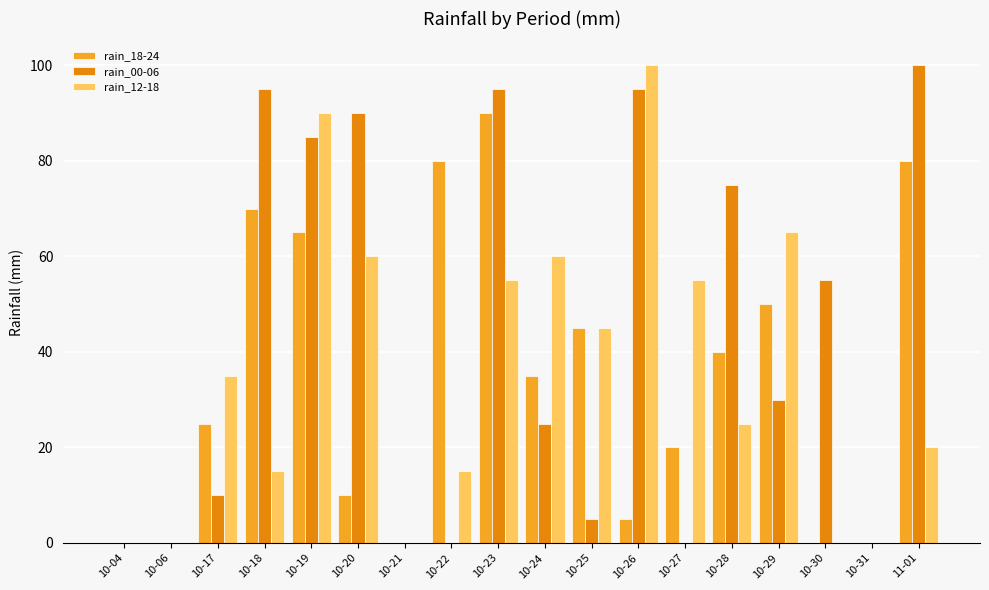

What is the difference between the rain_12-18 values at 10-31 and 10-23?

55